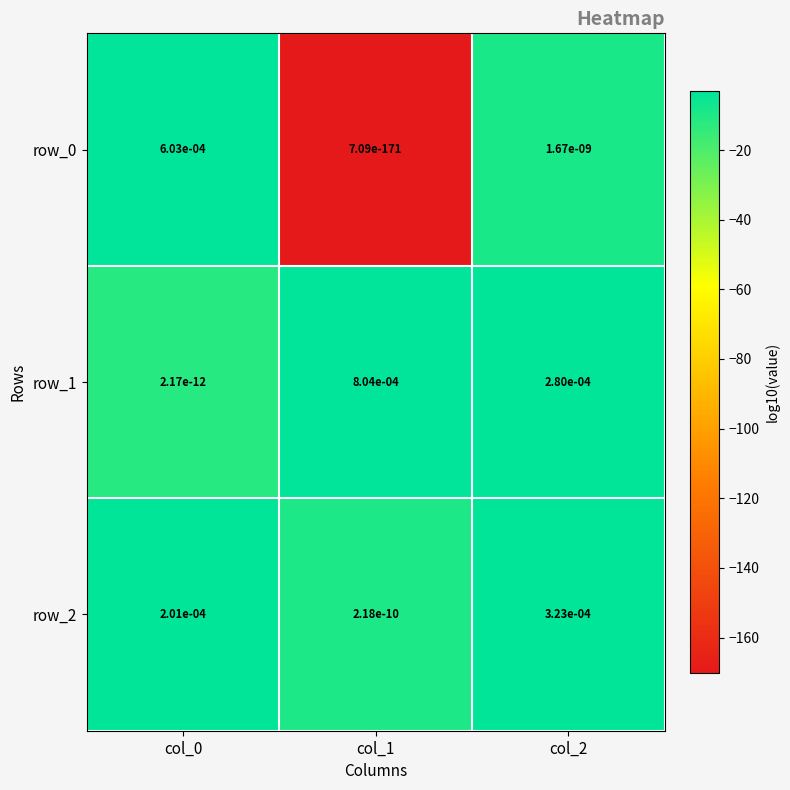

Is it true that row_0 equals 0.0 at col_0?

True